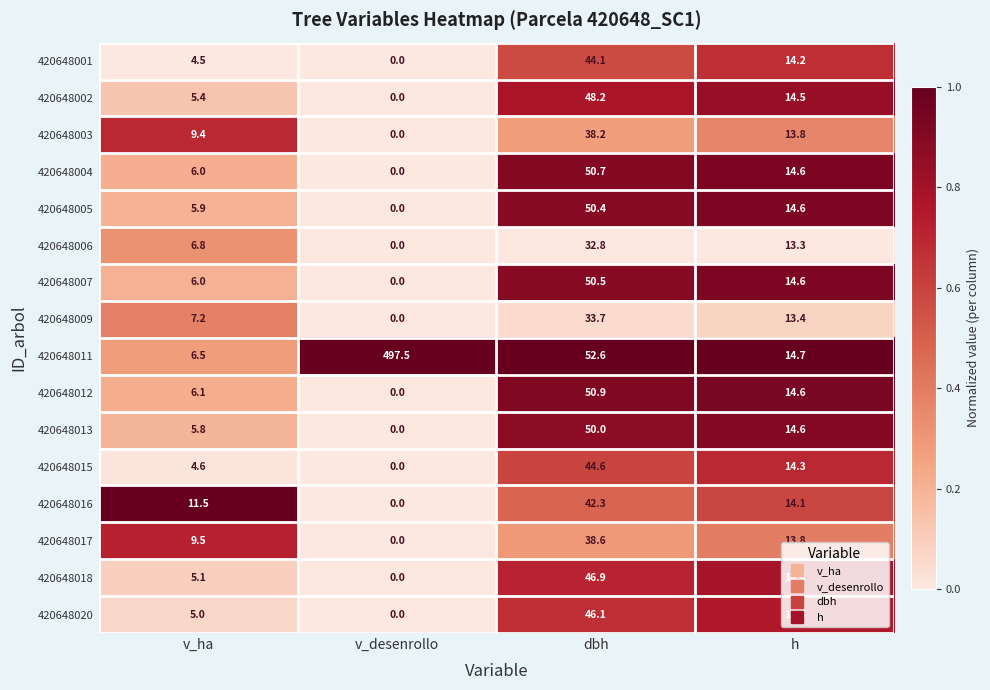

How many distinct data groups are displayed?

16